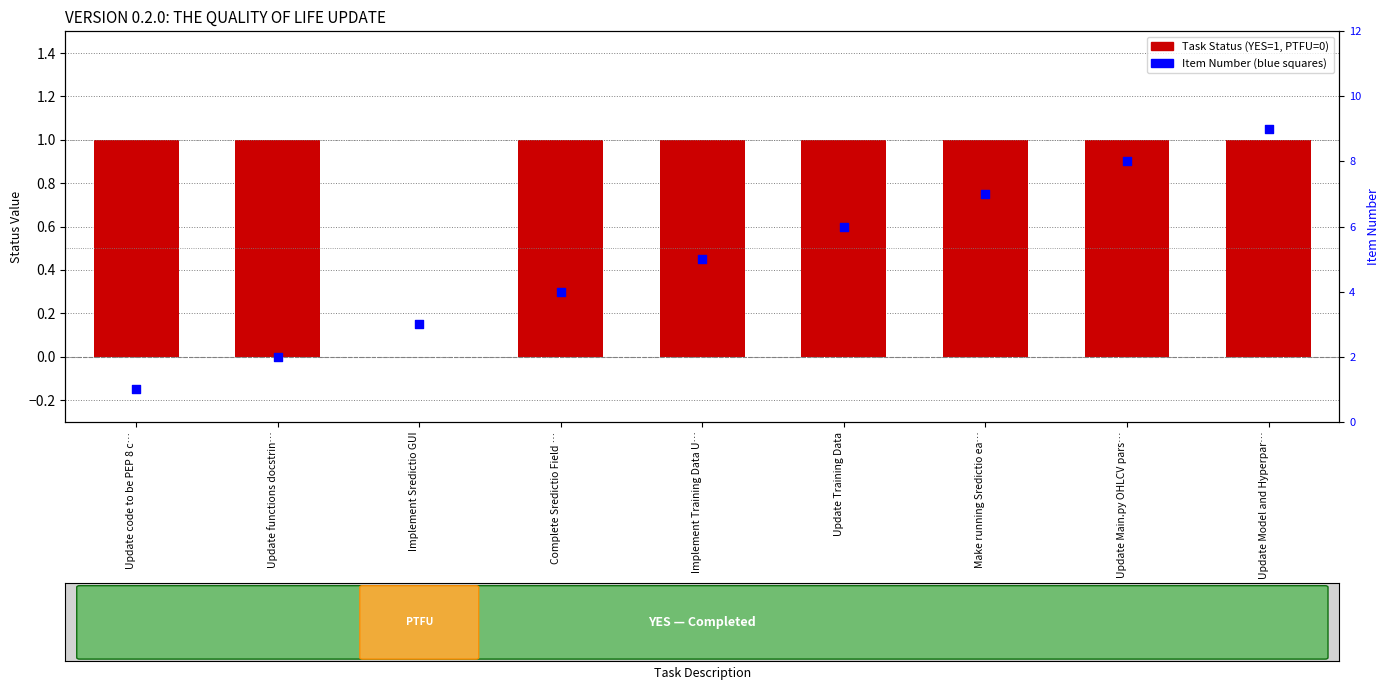

Which series contains the highest Y value?

Item Number